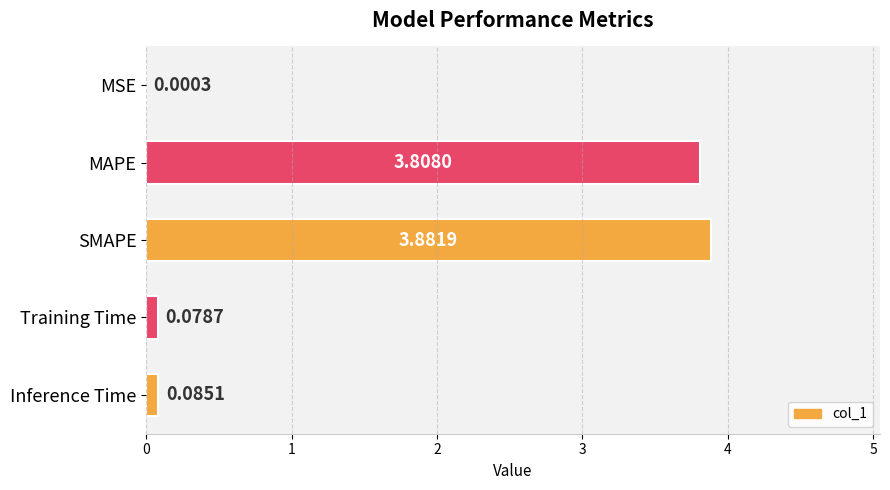

What is the change in value from SMAPE to Training Time?

-3.8